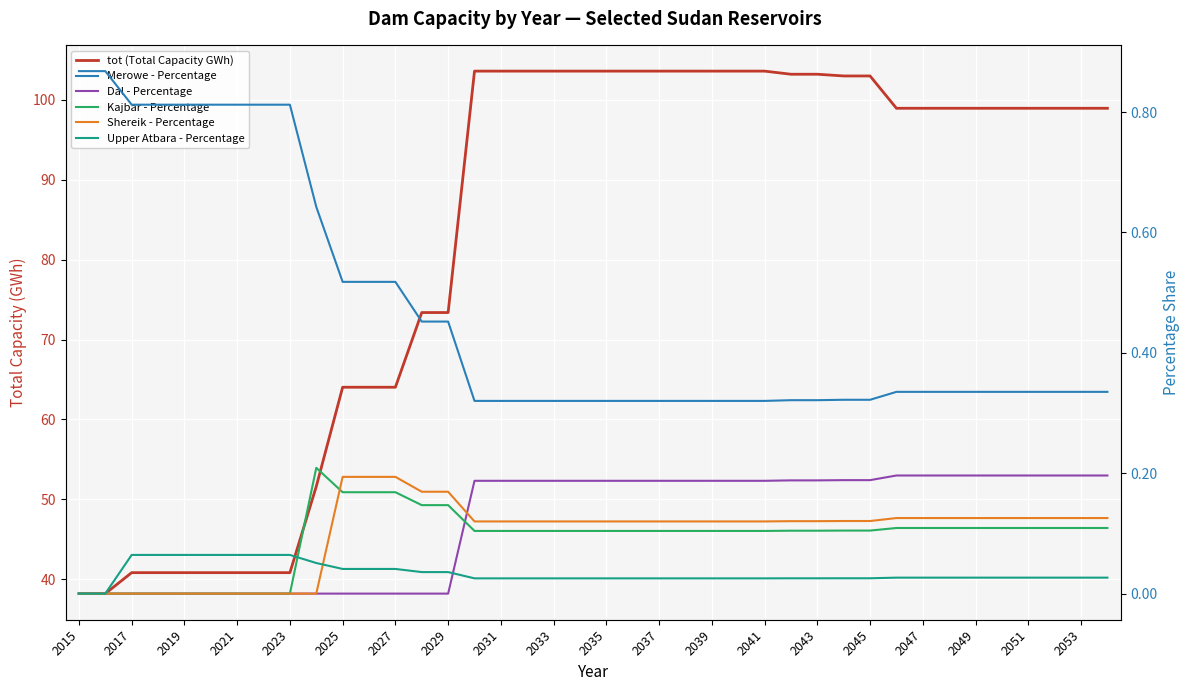

True or false: Merowe - Percentage has more than 0 interior local peaks.

False